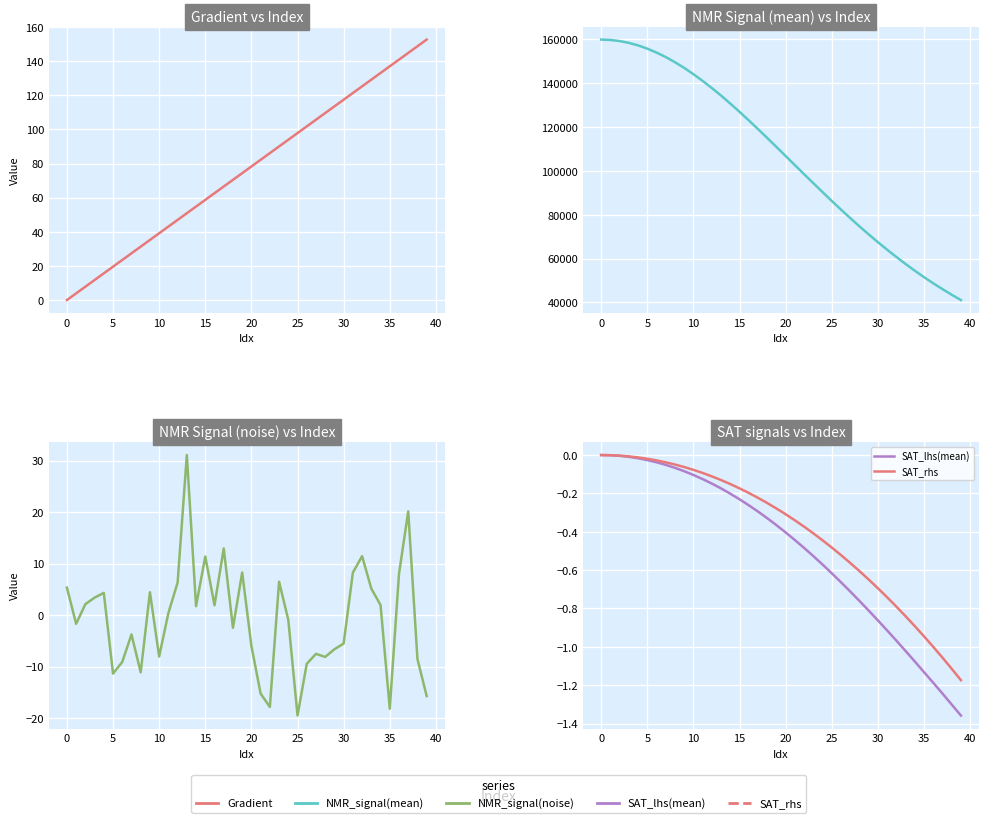

Where is NMR_signal(mean) nearest to the value 100505?

22